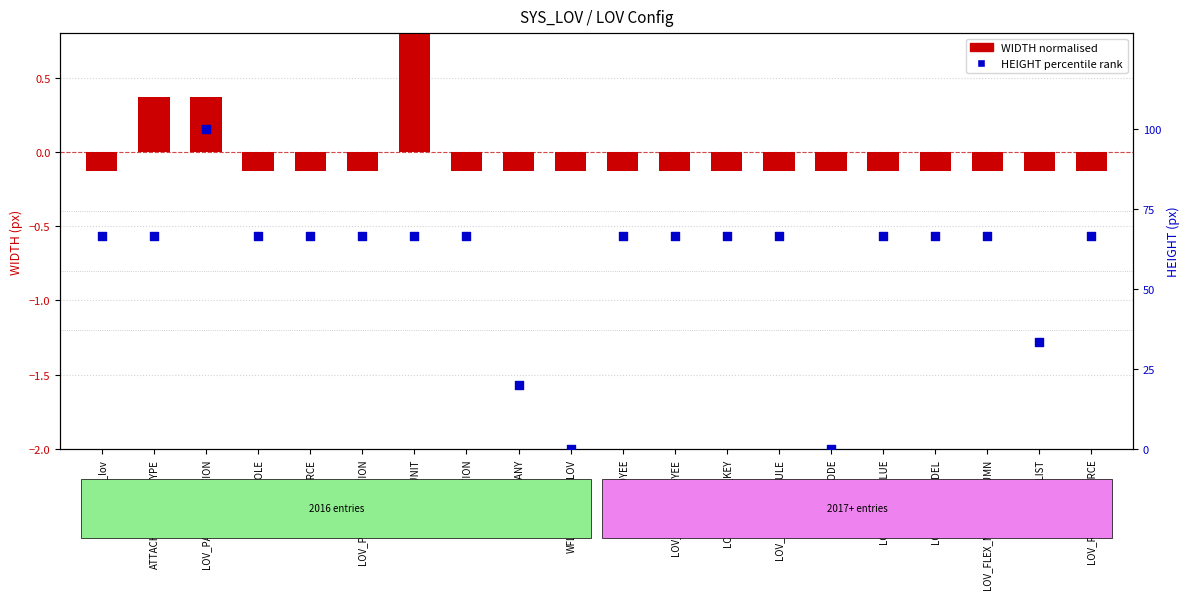

Which series reaches the maximum Y coordinate?

HEIGHT percentile rank